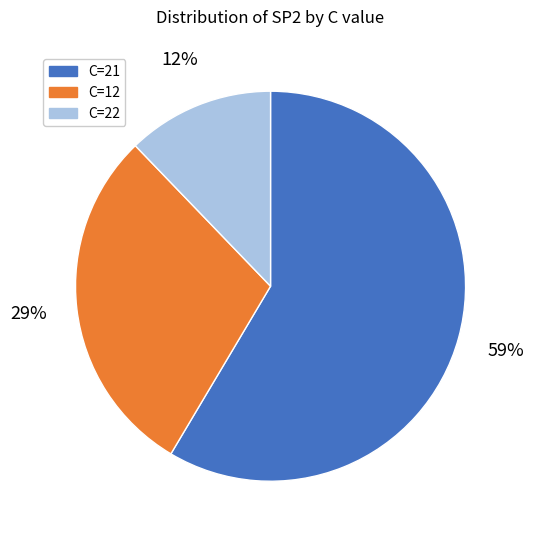

To the nearest percent, what percentage of the pie is C=12?

29%